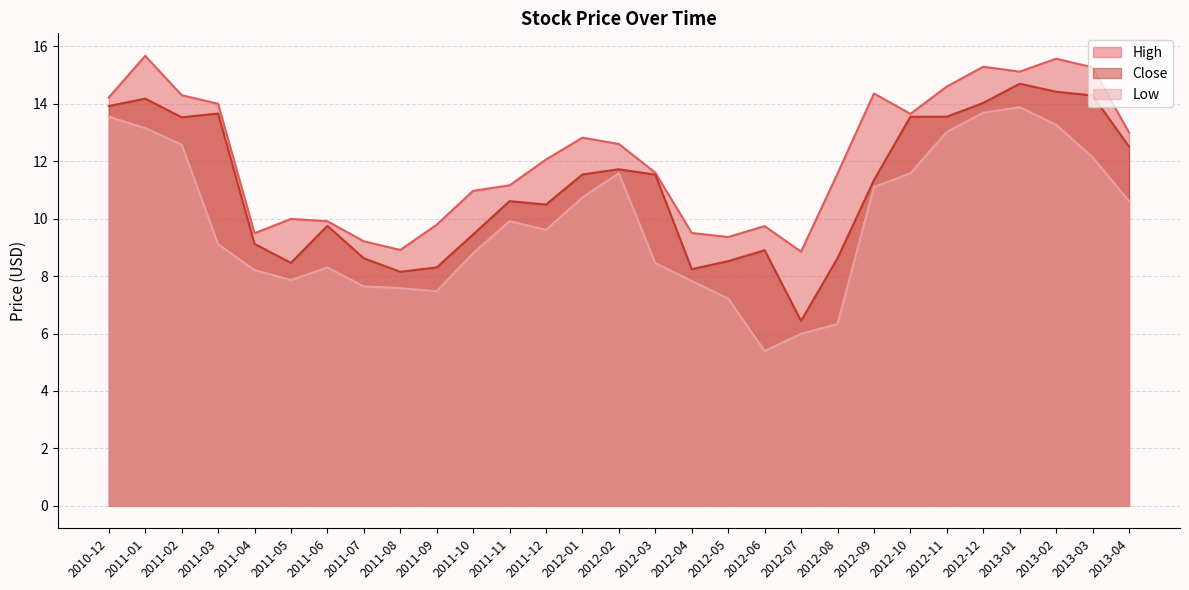

Is it true that High equals 6.1 at 2011-11?

False